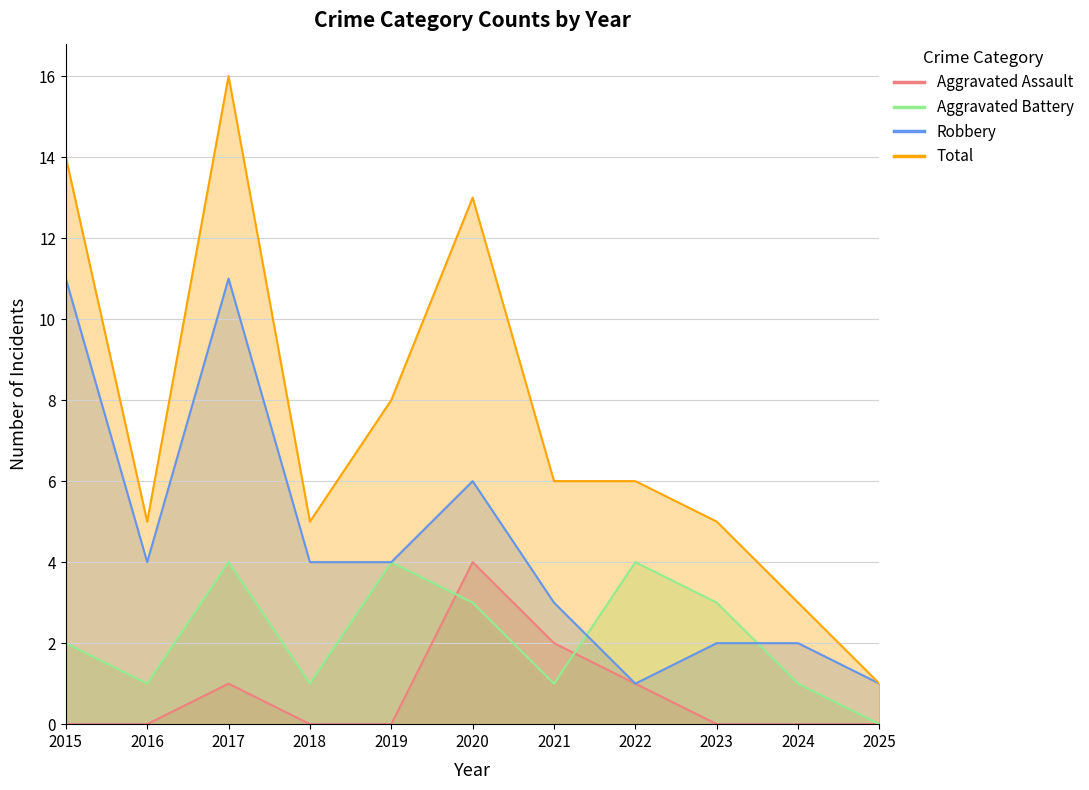

What is the difference between the second highest and minimum values in the Aggravated Assault series?

2